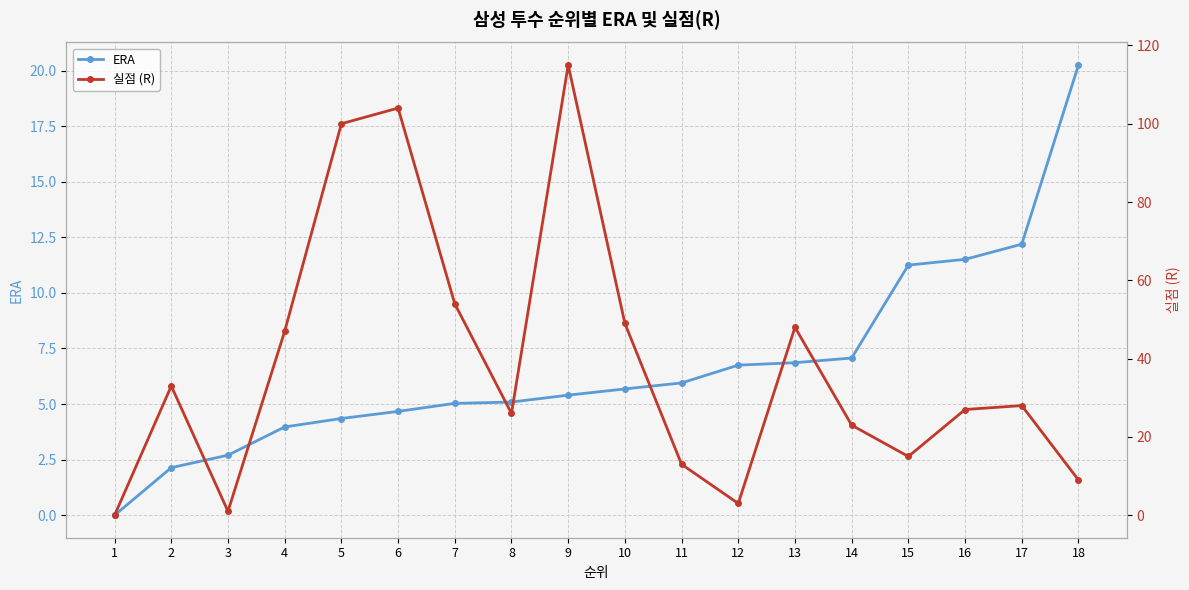

In 실점 (R), how many points are higher than both neighbors (excluding endpoints)?

5